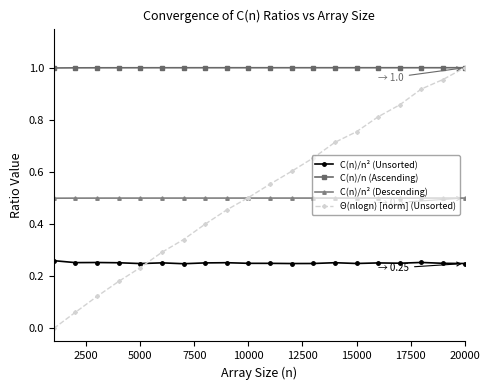

Which series has the widest spread of values?

Θ(nlogn) [norm] (Unsorted)